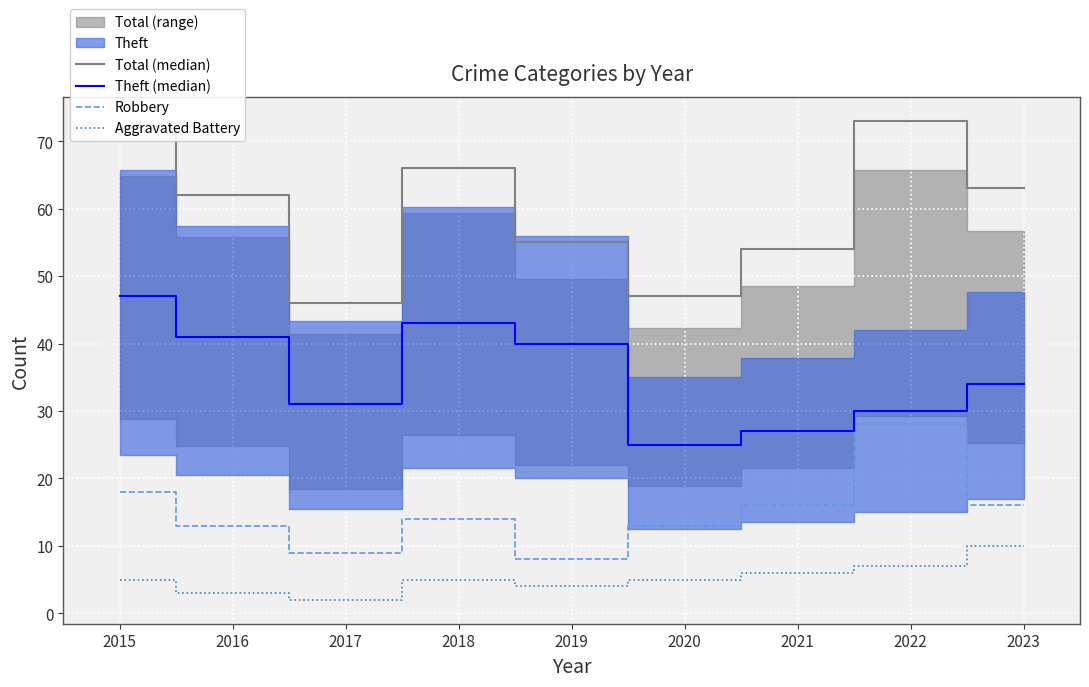

At how many categories does at least one series exceed 40?

9